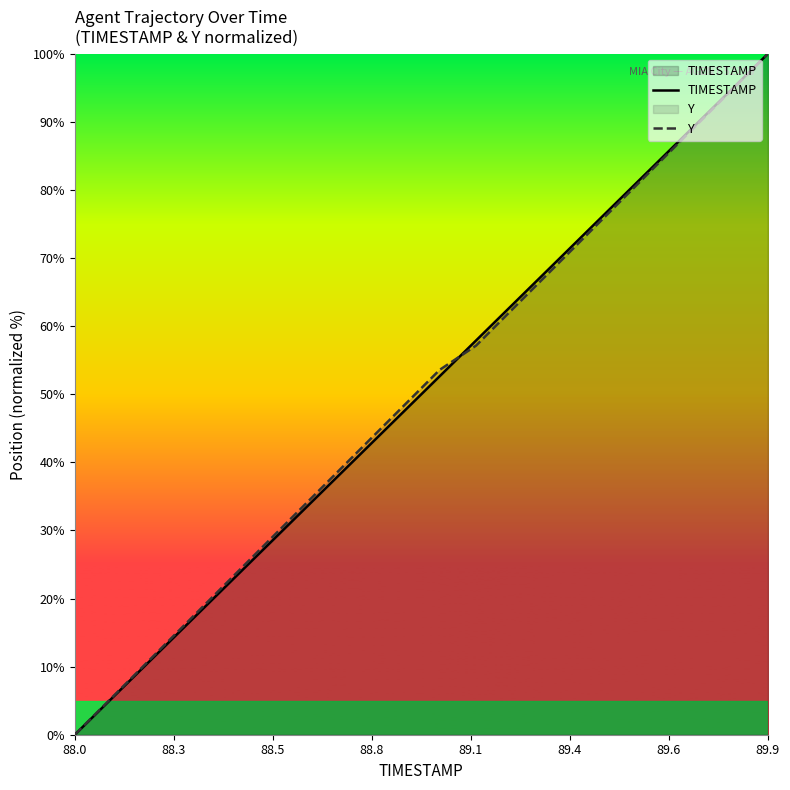

Reading left to right, list all the values displayed in this chart.

TIMESTAMP: 0.0	5.3	10.5	15.8	21.1	26.3	31.6	36.8	42.1	47.4	52.6	57.9	63.2	68.4	73.7	78.9	84.2	89.5	94.7	100.0
Y: 0.0	5.4	10.7	16.1	21.4	26.8	32.1	37.5	42.9	48.2	53.6	57.1	62.5	67.9	73.2	78.6	83.9	89.3	94.6	100.0